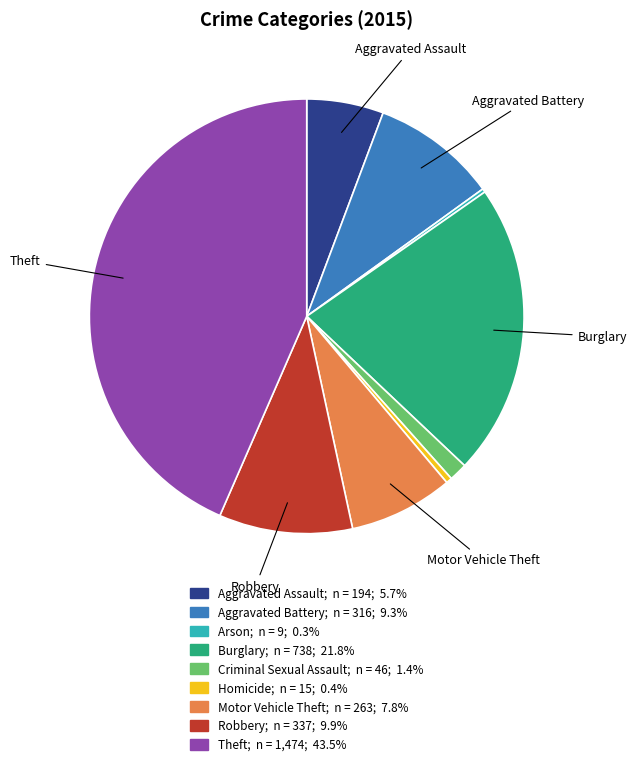

Does any single category account for the majority?

No